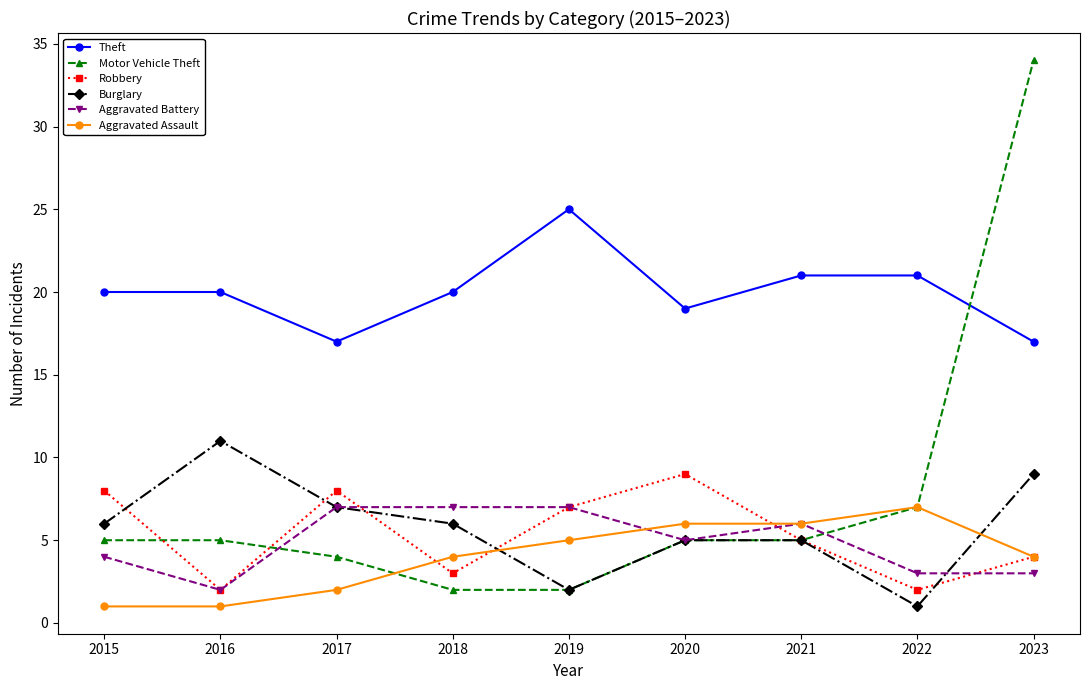

In Theft, how many points are lower than both neighbors (excluding endpoints)?

2